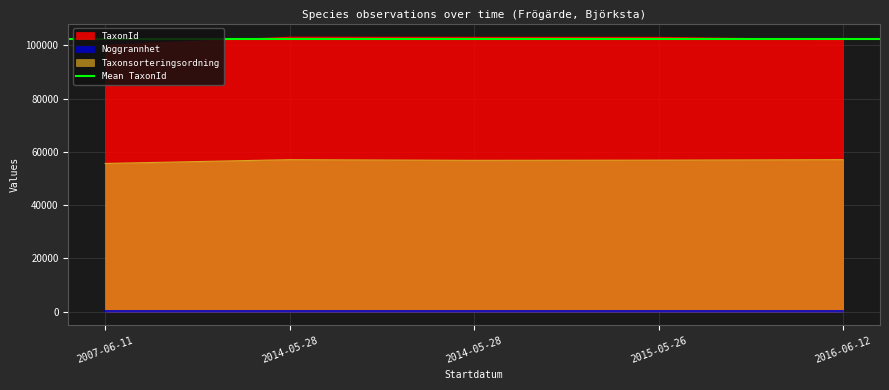

True or false: TaxonId and Taxonsorteringsordning intersect in this chart.

False